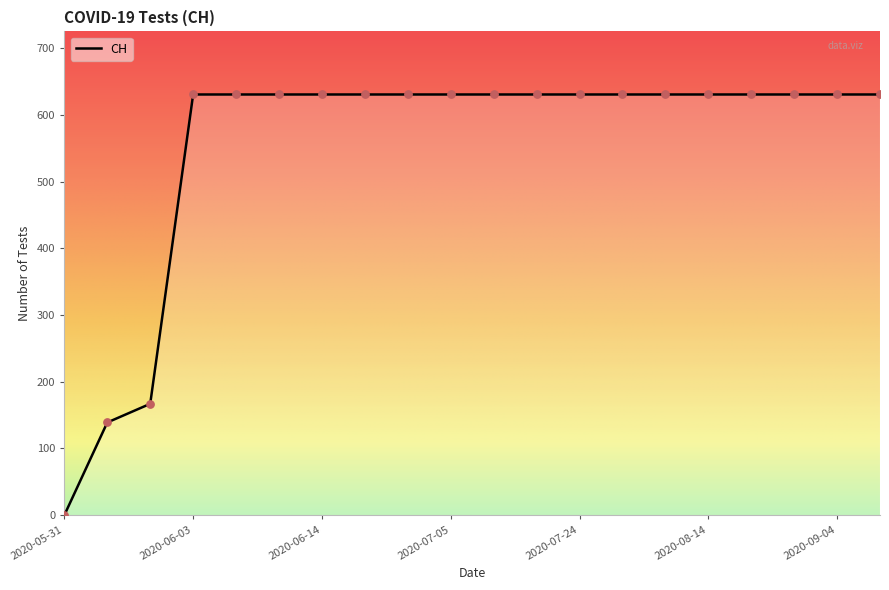

What is the maximum value shown in the chart?

631